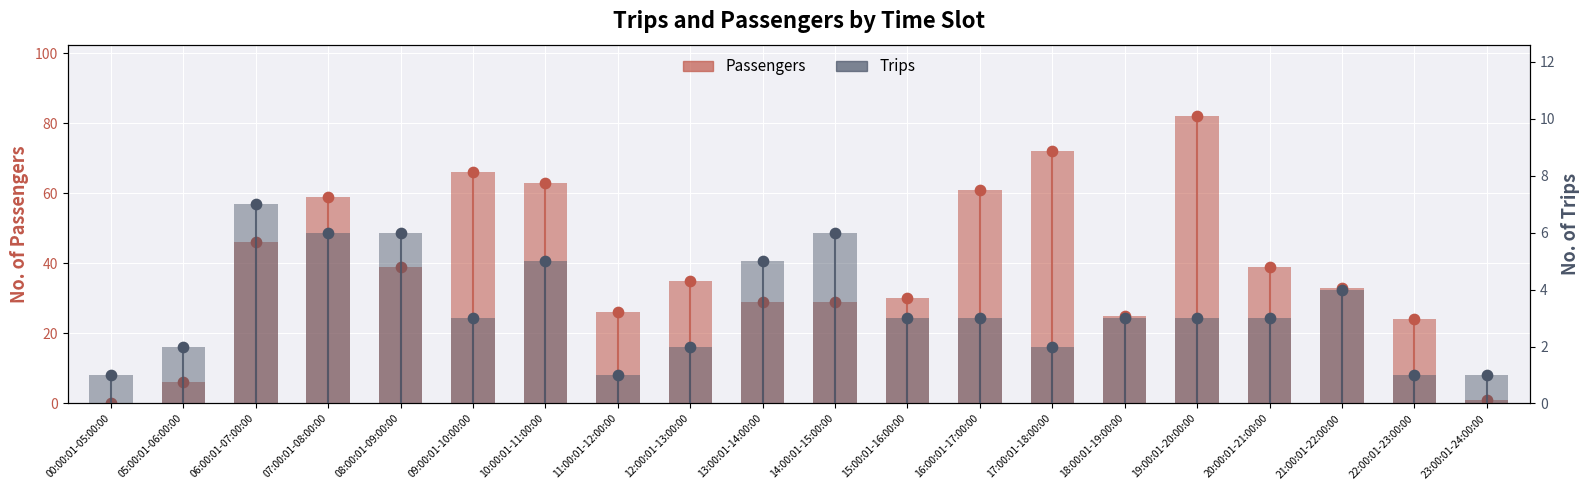

What is the total value across all series at 08:00:01-09:00:00?

45